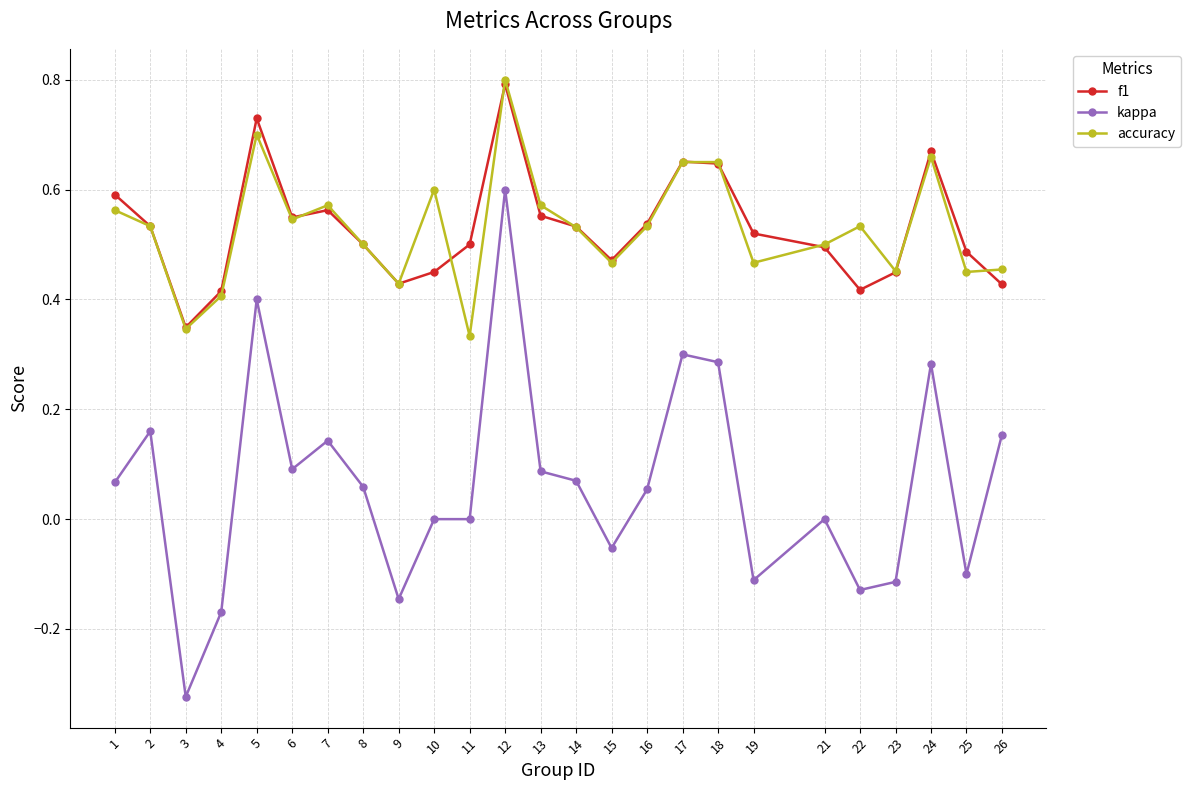

Which label corresponds to the largest value in the chart?

12